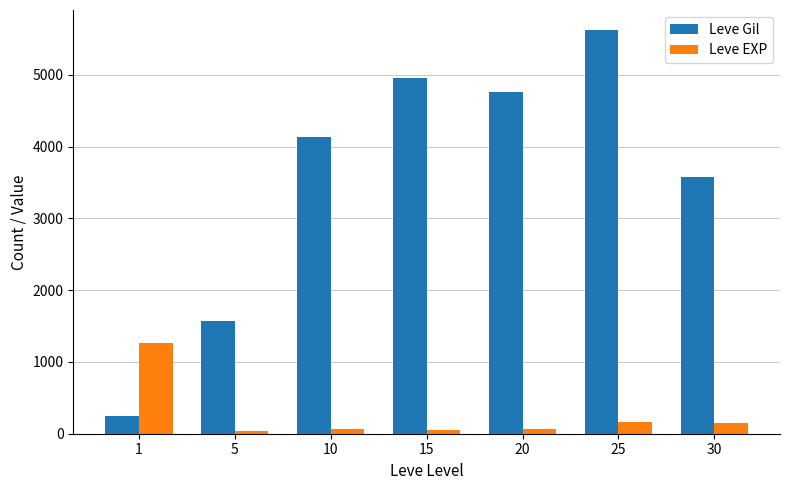

True or false: Leve Gil has a value of 4758 at 20.

True